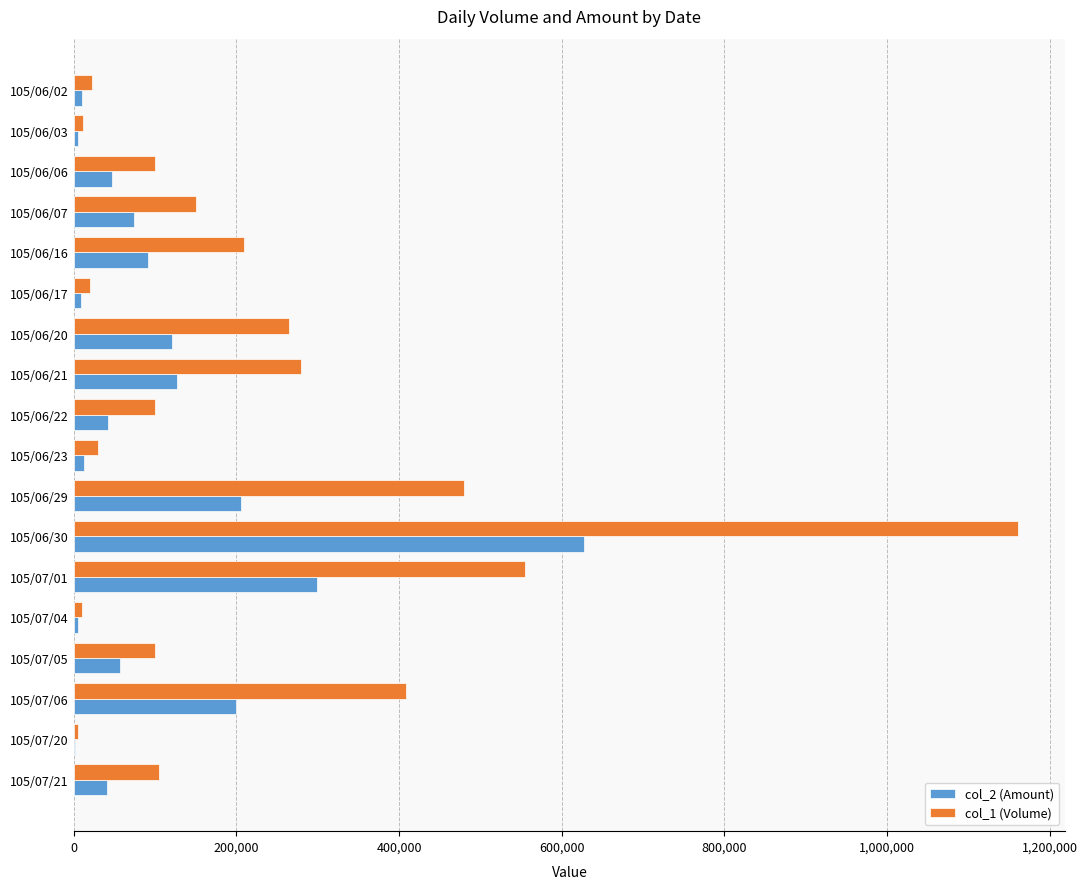

Which series has the largest total across all categories?

col_1 (Volume)